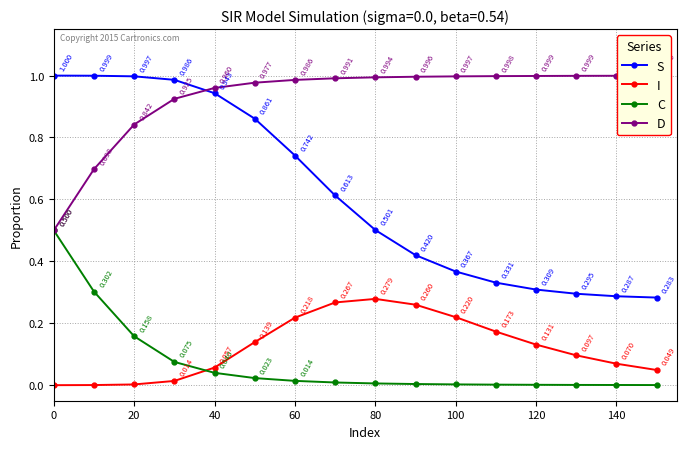

True or false: S has more than 0 interior local peaks.

False